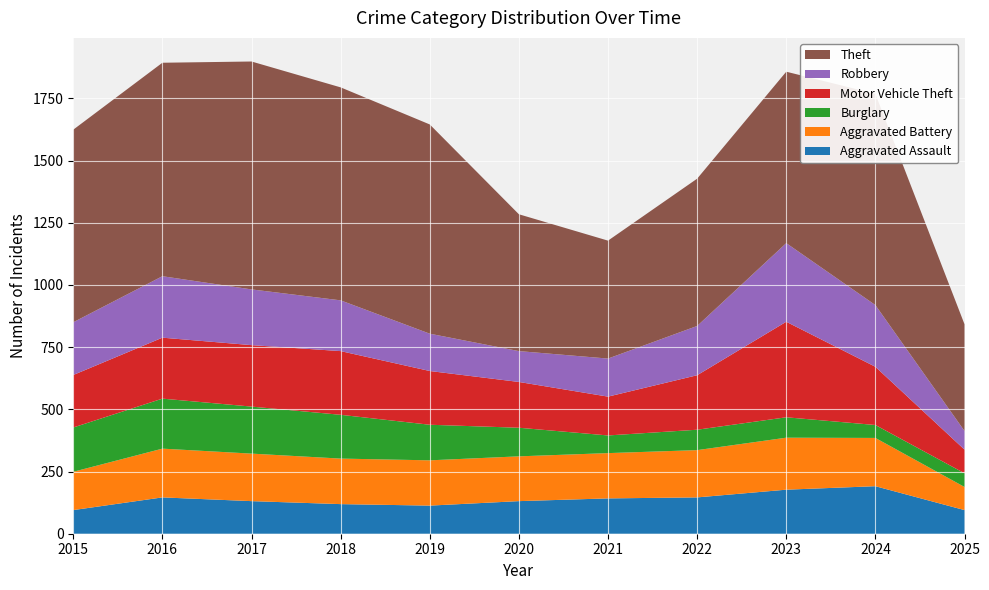

Reading left to right, transcribe all the data shown in this chart.

Aggravated Assault: 95	146	131	119	113	131	142	146	177	191	95
Aggravated Battery: 154	196	191	183	182	180	182	190	209	194	93
Burglary: 178	201	189	176	143	115	71	82	82	52	55
Motor Vehicle Theft: 211	245	247	256	216	184	156	219	384	234	95
Robbery: 212	247	224	204	150	124	153	198	316	248	75
Theft: 774	858	916	856	841	550	474	592	689	849	429